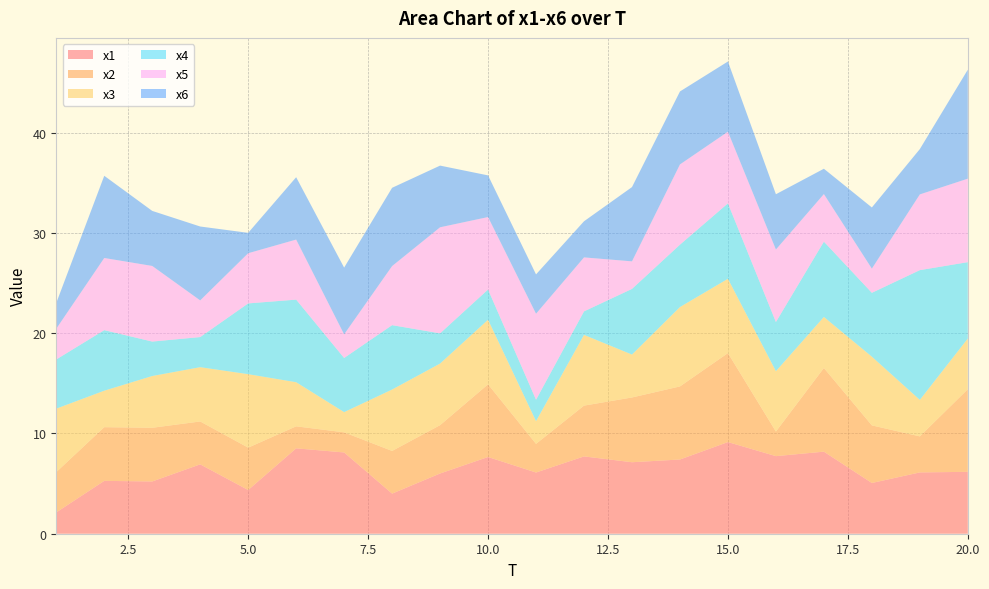

Reading left to right, extract all data points from this chart.

x1: 2.1	5.3	5.2	6.9	4.4	8.5	8.1	4.0	6.0	7.7	6.1	7.7	7.1	7.4	9.1	7.7	8.2	5.1	6.1	6.2
x2: 4.0	5.4	5.4	4.3	4.2	2.2	2.0	4.3	4.8	7.2	2.9	5.1	6.5	7.3	8.9	2.4	8.3	5.7	3.6	8.2
x3: 6.3	3.6	5.2	5.4	7.3	4.4	2.0	6.1	6.1	6.4	2.3	7.1	4.3	7.9	7.4	6.0	5.1	6.9	3.6	5.1
x4: 4.9	6.0	3.4	3.0	7.1	8.2	5.4	6.4	3.0	3.0	2.1	2.3	6.5	6.2	7.5	4.9	7.5	6.4	12.9	7.6
x5: 3.1	7.2	7.5	3.7	5.0	6.0	2.4	5.9	10.6	7.2	8.6	5.4	2.7	8.0	7.1	7.2	4.7	2.4	7.6	8.3
x6: 2.6	8.2	5.5	7.4	2.0	6.2	6.7	7.8	6.2	4.2	3.9	3.6	7.4	7.3	7.0	5.5	2.5	6.1	4.5	10.9